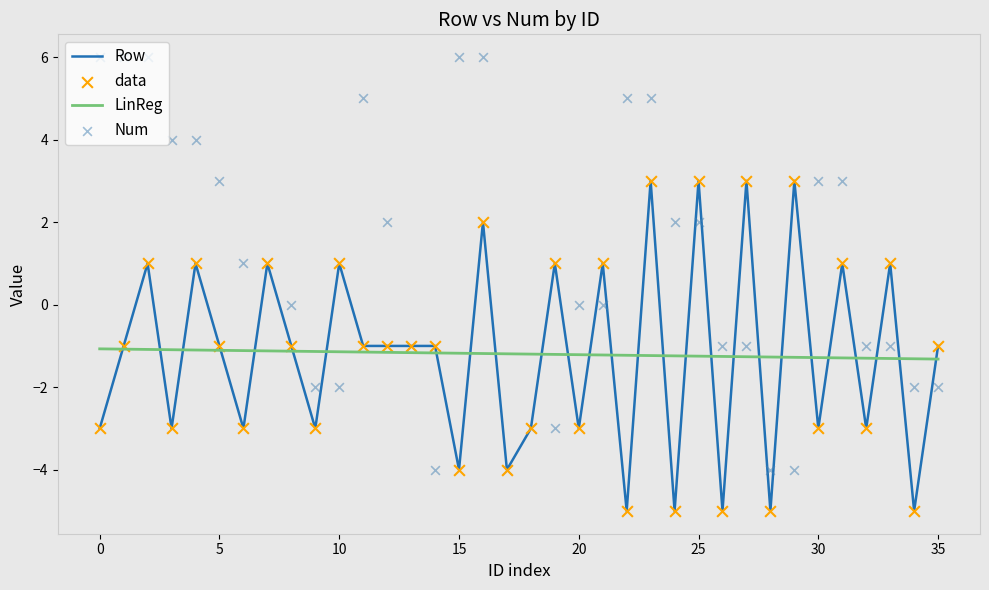

What are all the series names shown in the legend?

Row, LinReg, data, Num